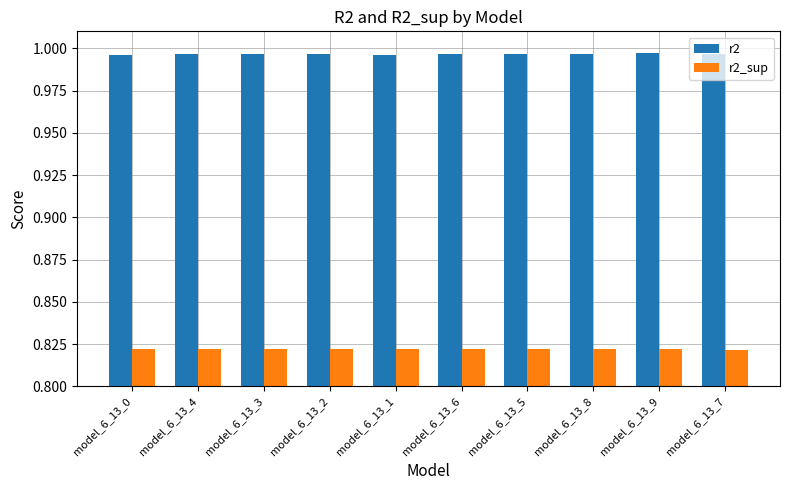

What is the label of the 4th bar from the left?

model_6_13_2